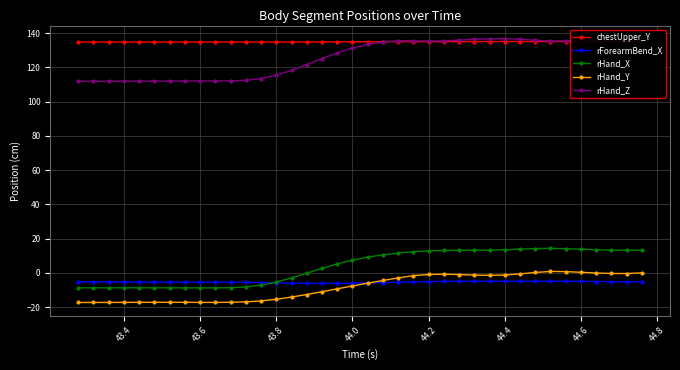

What is the minimum value for rHand_X?

-8.8